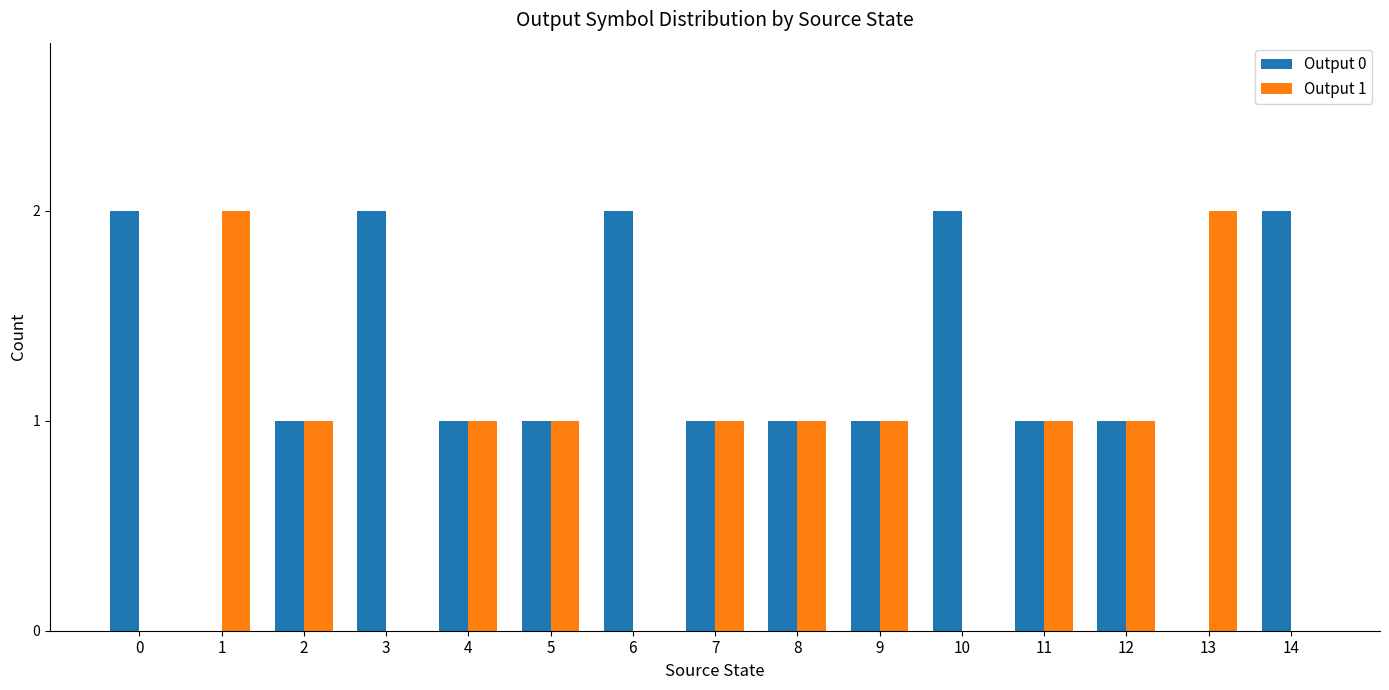

Which series has the largest total across all categories?

Output 0